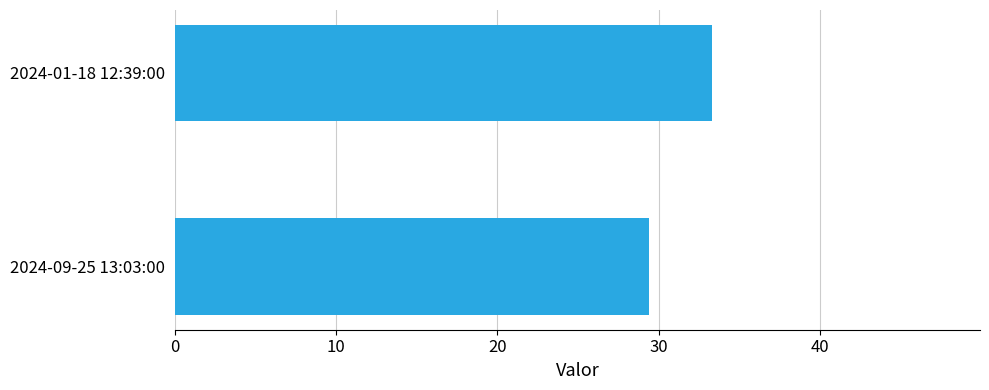

Reading top to bottom, transcribe all the data shown in this chart.

33.3	29.4